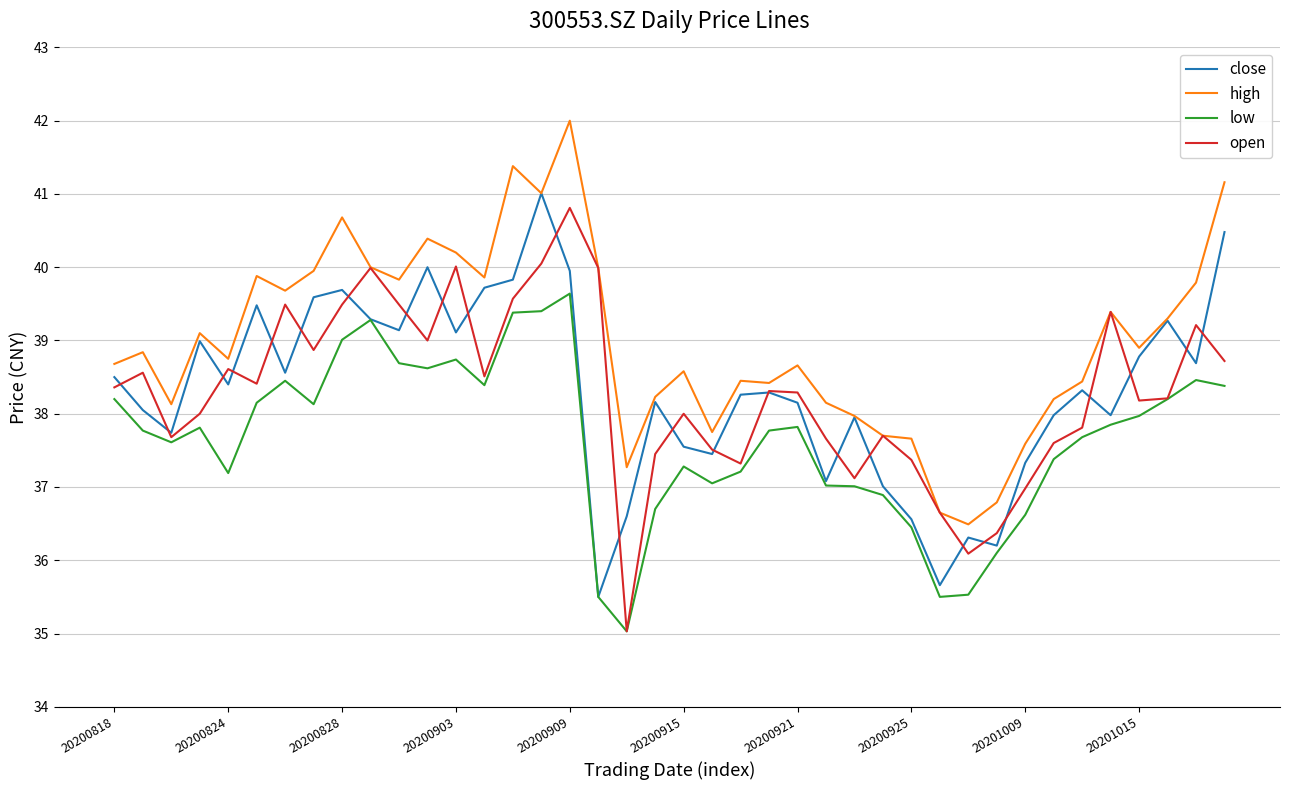

What is the minimum value for open?

35.0